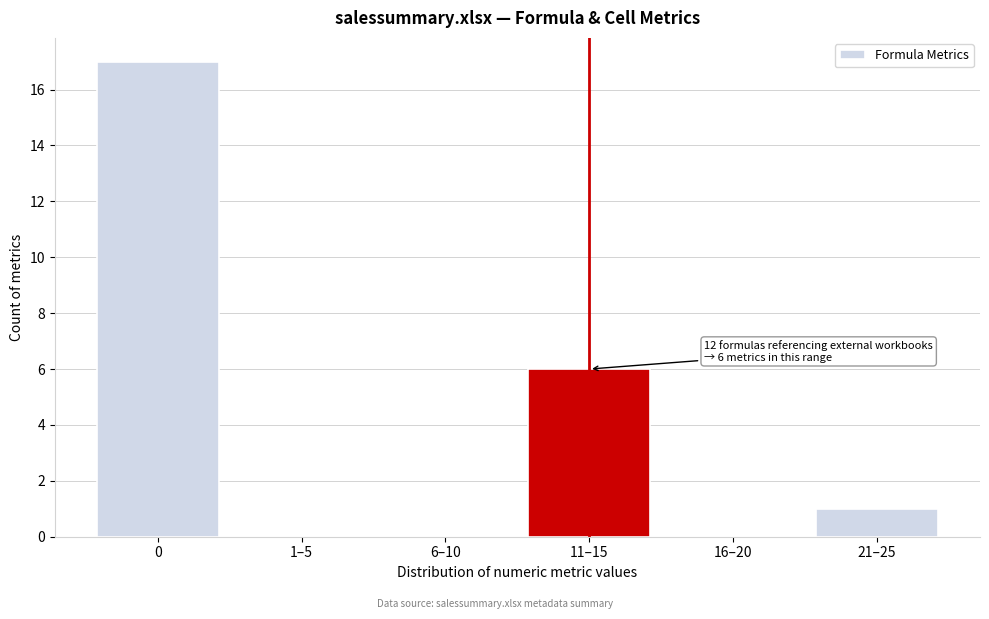

Reading right to left, what are all the values shown in this chart?

21–25=1	16–20=0	11–15=6	6–10=0	1–5=0	0=17